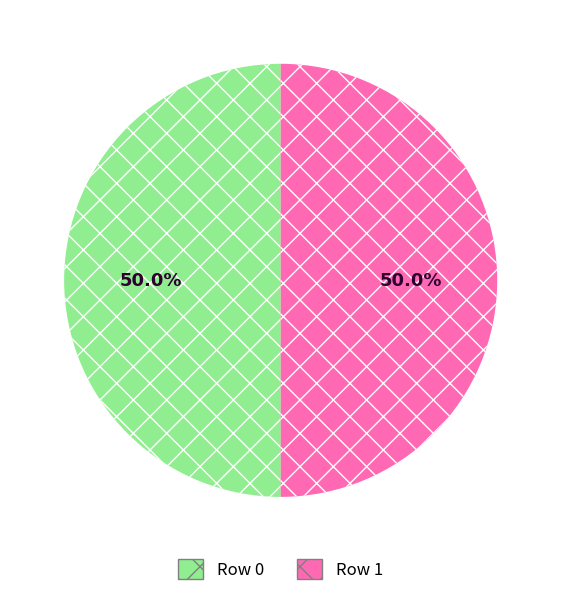

How much of the chart is everything except Row 0?

50.0%